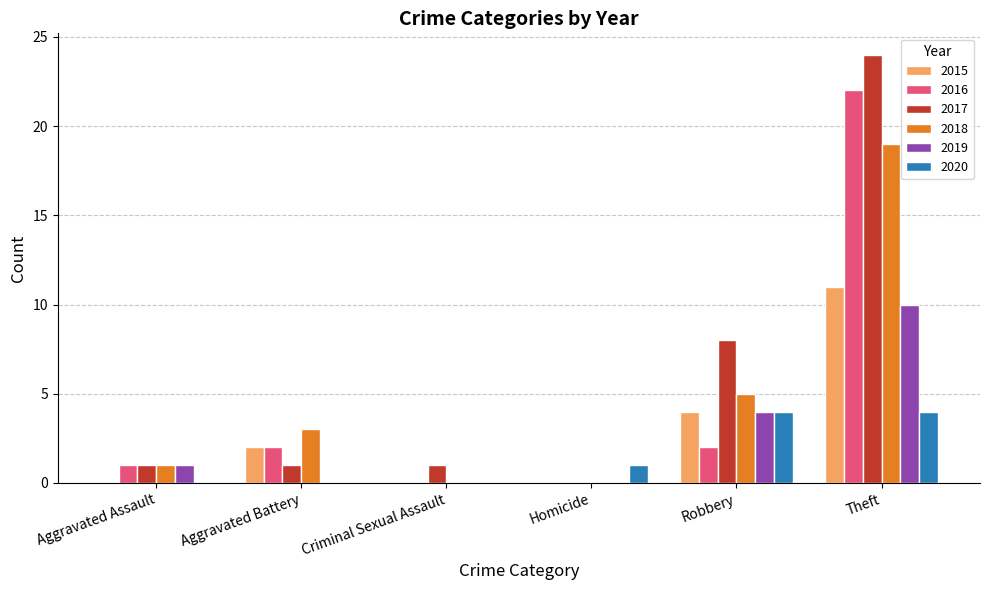

Reading right to left, transcribe all the data shown in this chart.

2015: 11	4	0	0	2	0
2016: 22	2	0	0	2	1
2017: 24	8	0	1	1	1
2018: 19	5	0	0	3	1
2019: 10	4	0	0	0	1
2020: 4	4	1	0	0	0